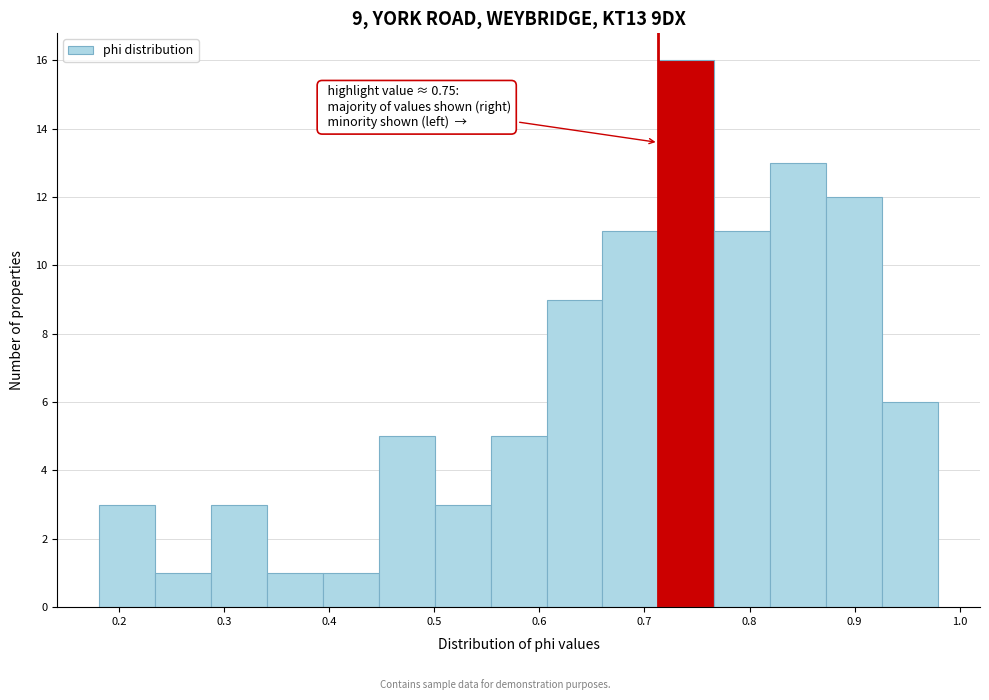

Over which range of the x-axis is the bar tallest?

0.71 to 0.77